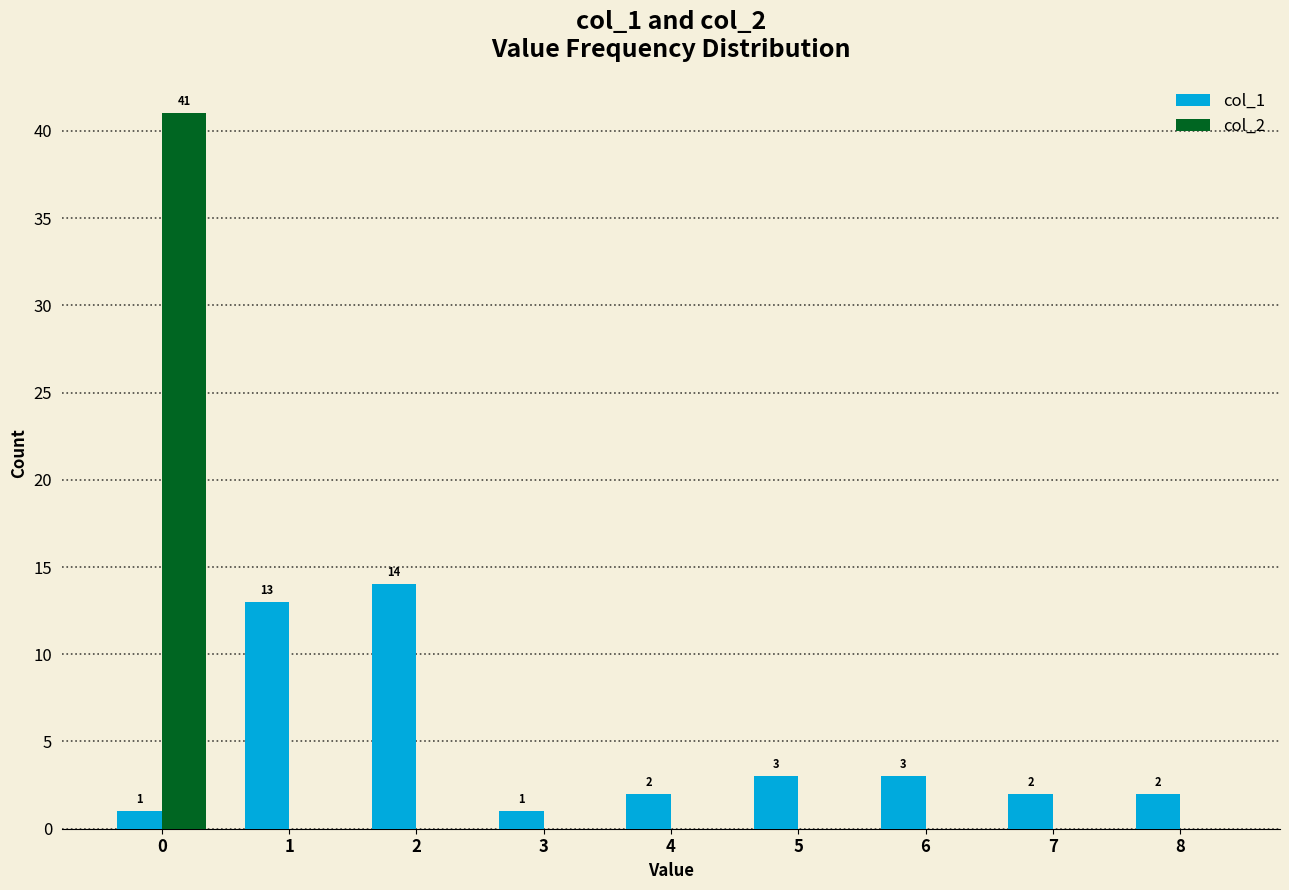

Which series has the widest spread of values?

col_2